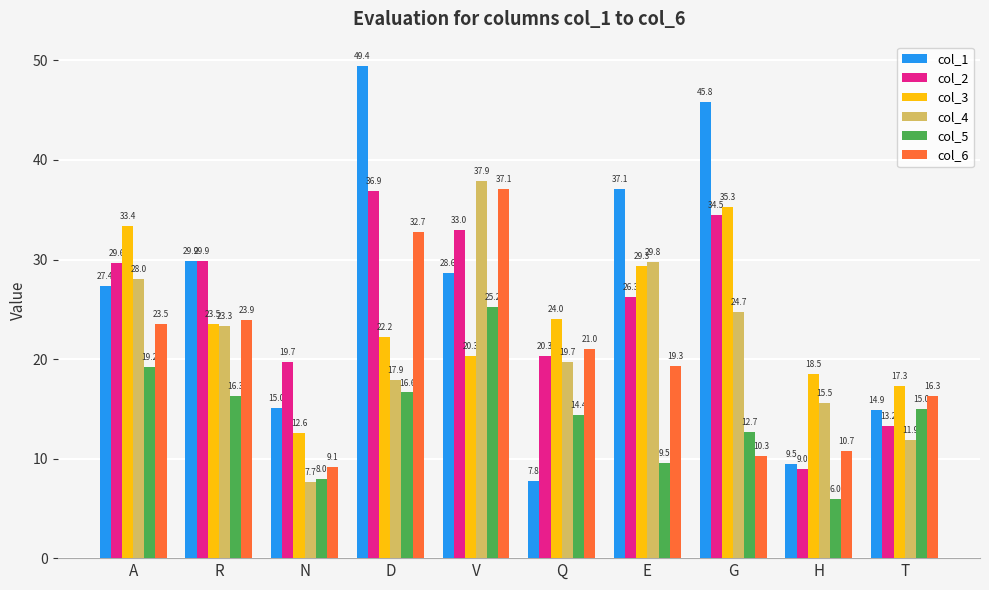

The value of col_1 at N is 15.0. True or false?

True